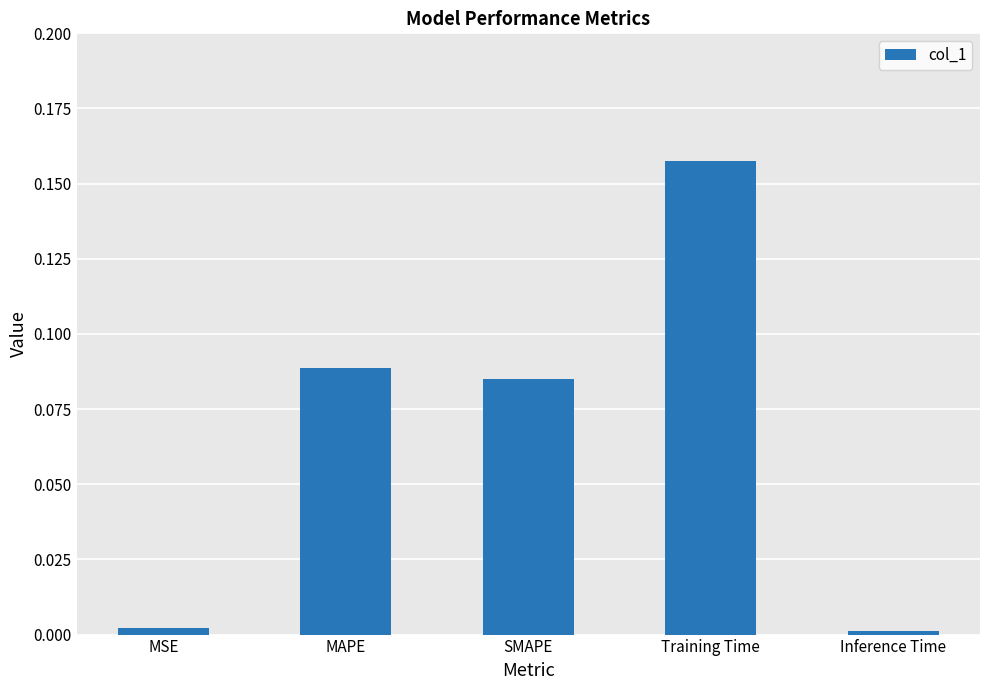

The value at Inference Time is 0.0. True or false?

True